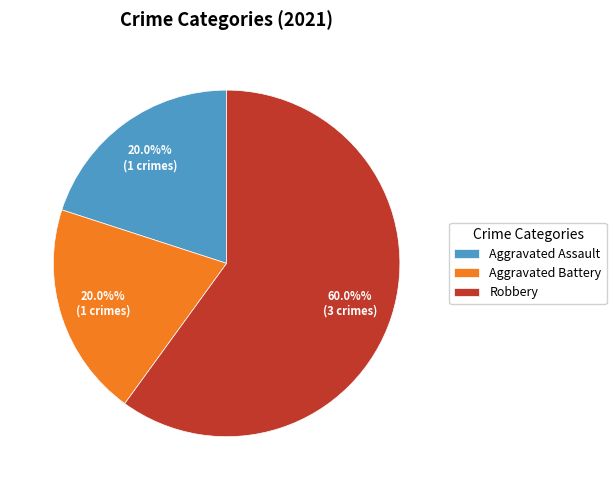

Is there any slice that represents more than half of the pie?

Yes